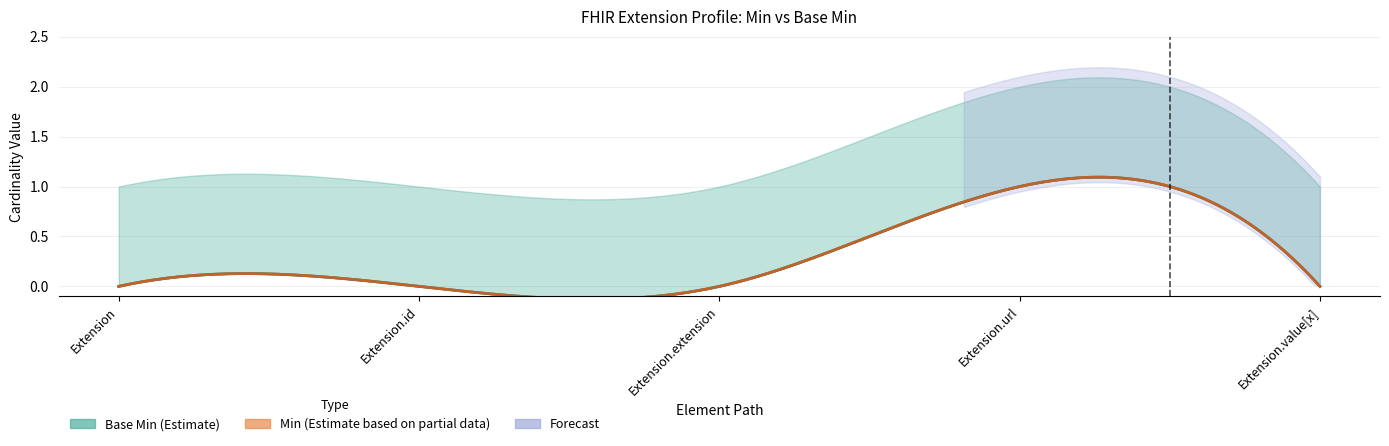

How many lines are shown in the chart?

4